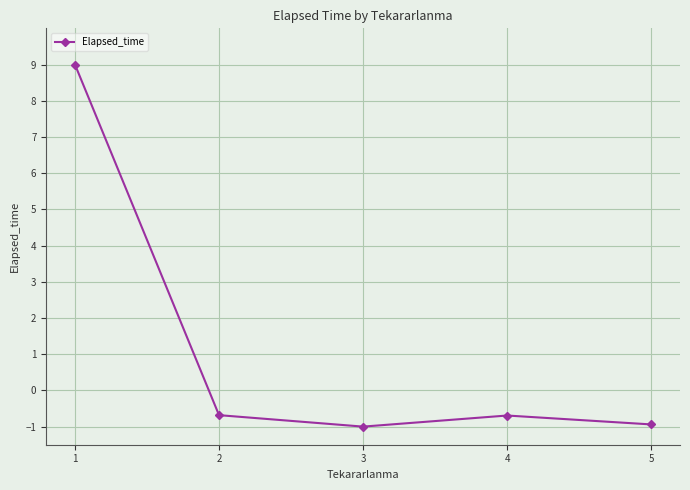

Between 2 and 5, which is larger?

2